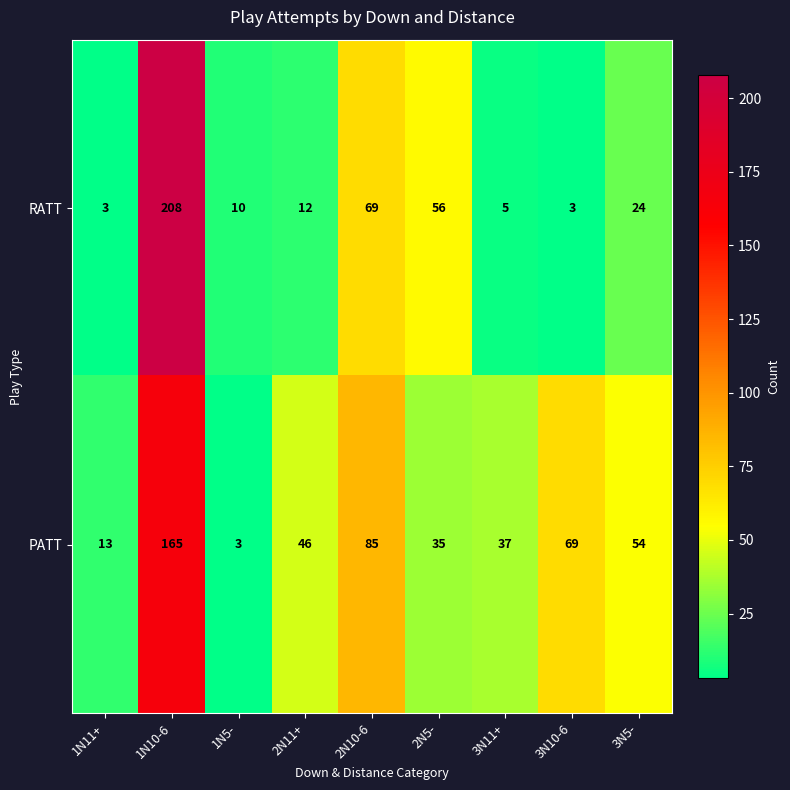

What is the difference between the RATT values at 3N11+ and 2N5-?

51